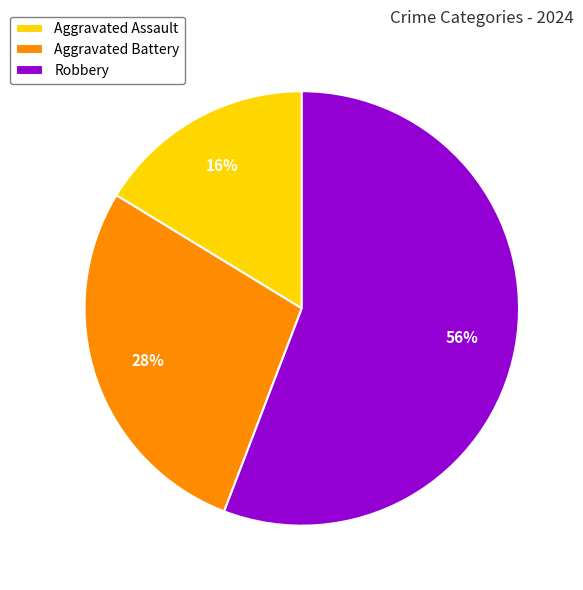

To the nearest percent, what percentage of the pie is Aggravated Battery?

28%